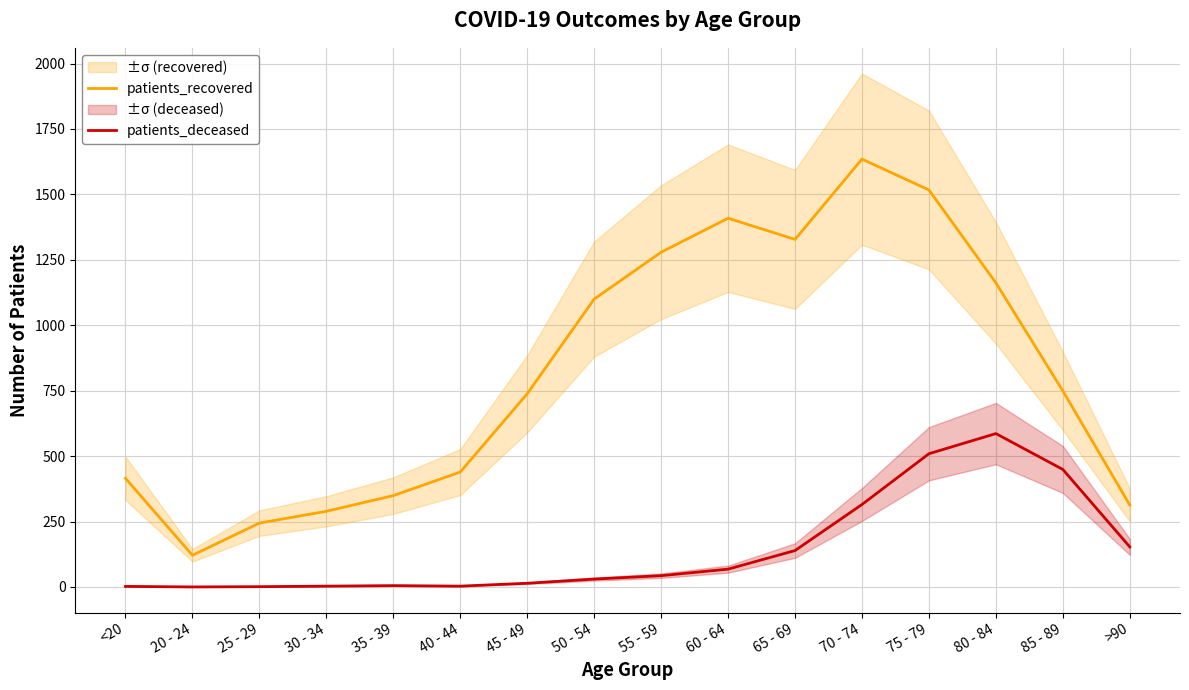

What is the total value across all series at >90?

466